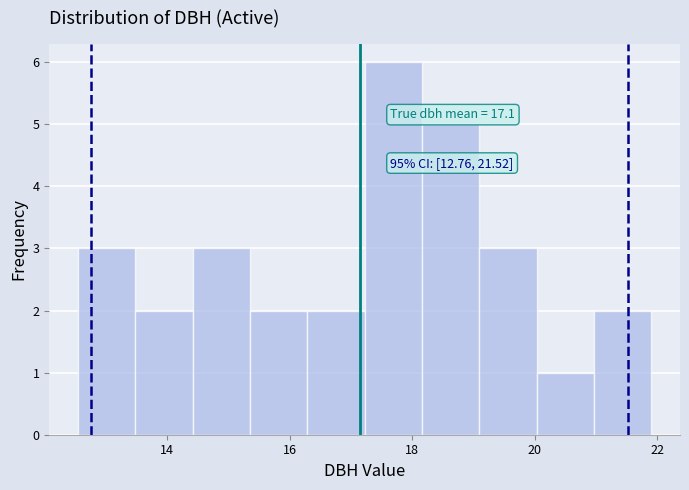

Over which range of the x-axis is the bar tallest?

17.2 to 18.2